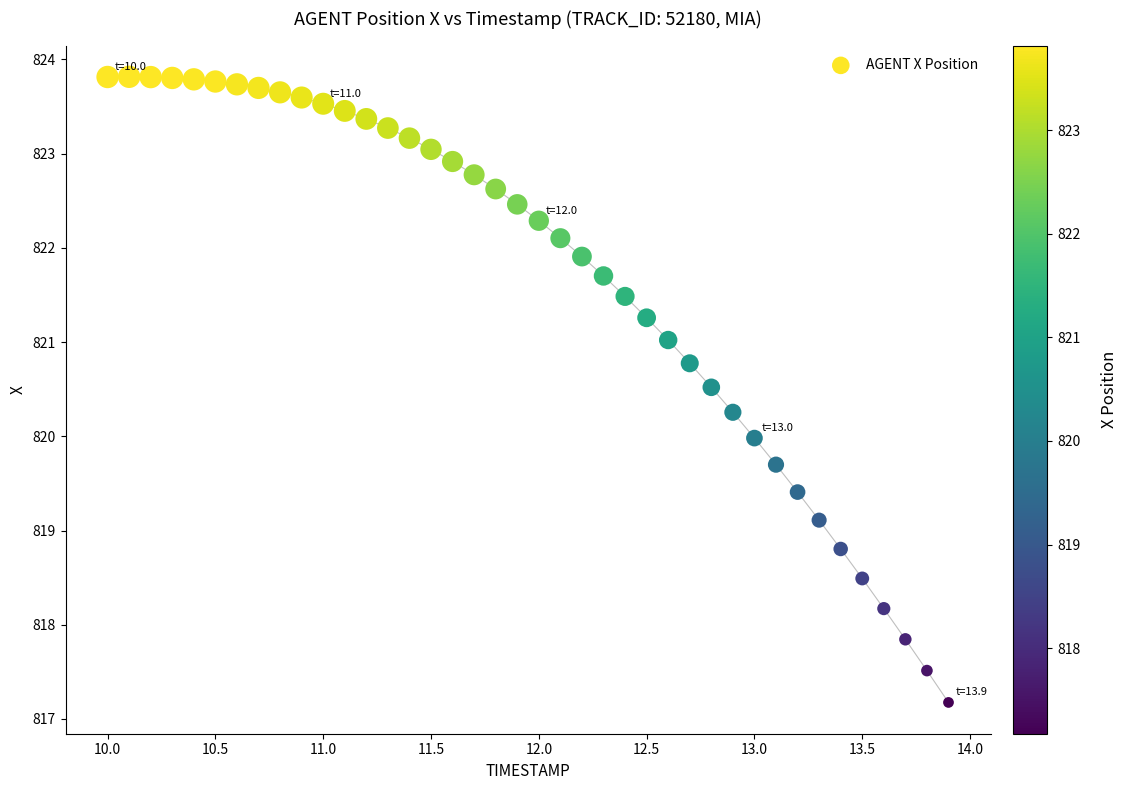

What is the range of Y values (max minus min)?

6.6